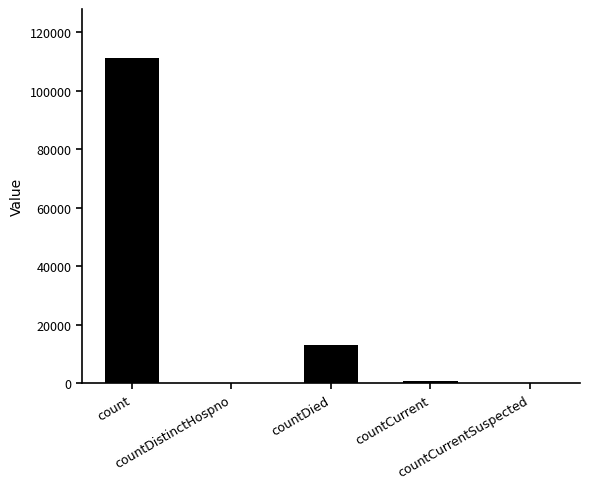

What is the sum of all values?

125368